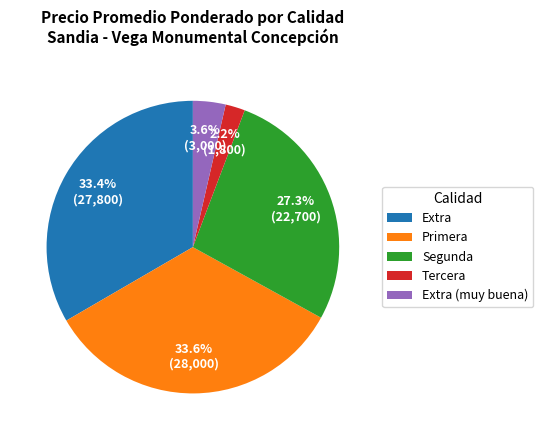

What percentage is the Segunda slice, to the nearest percent?

27%